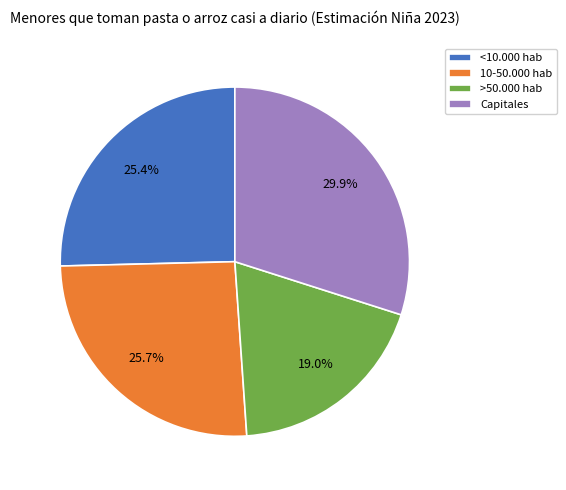

What is the smallest slice in the pie chart?

>50.000 hab